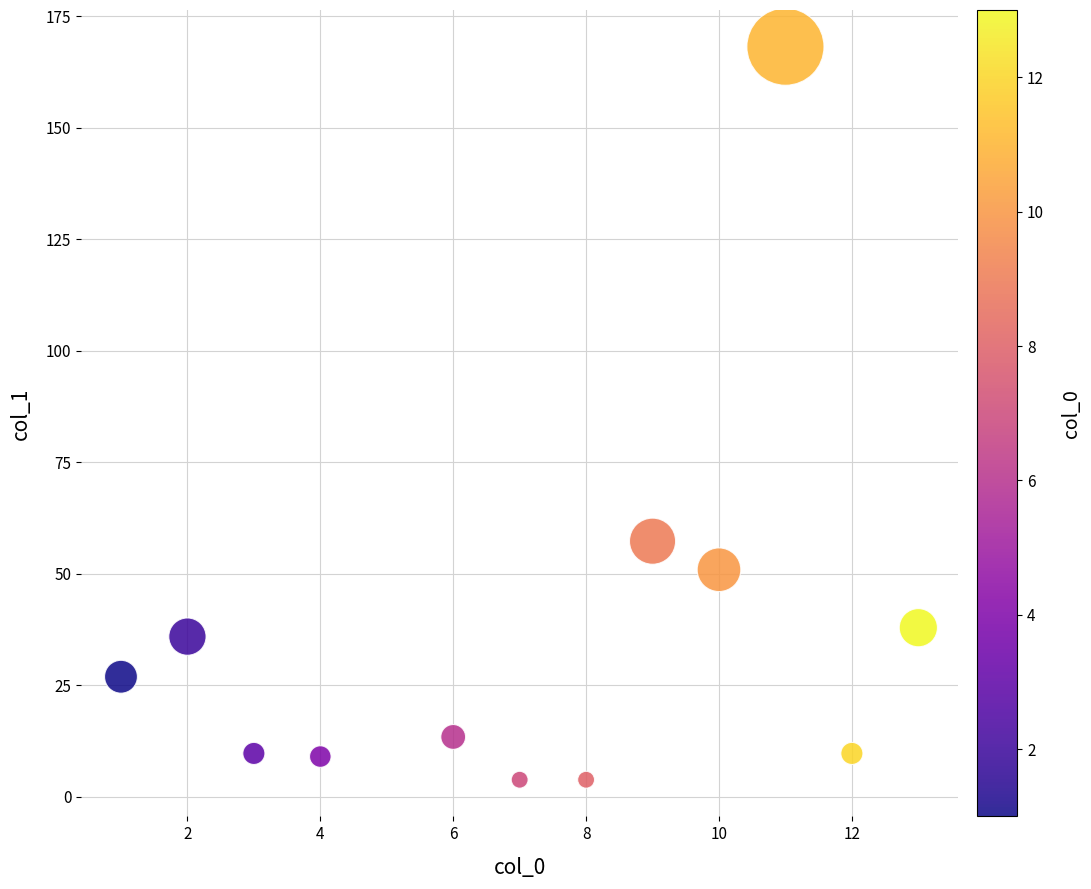

What is the range of Y values (max minus min)?

164.4